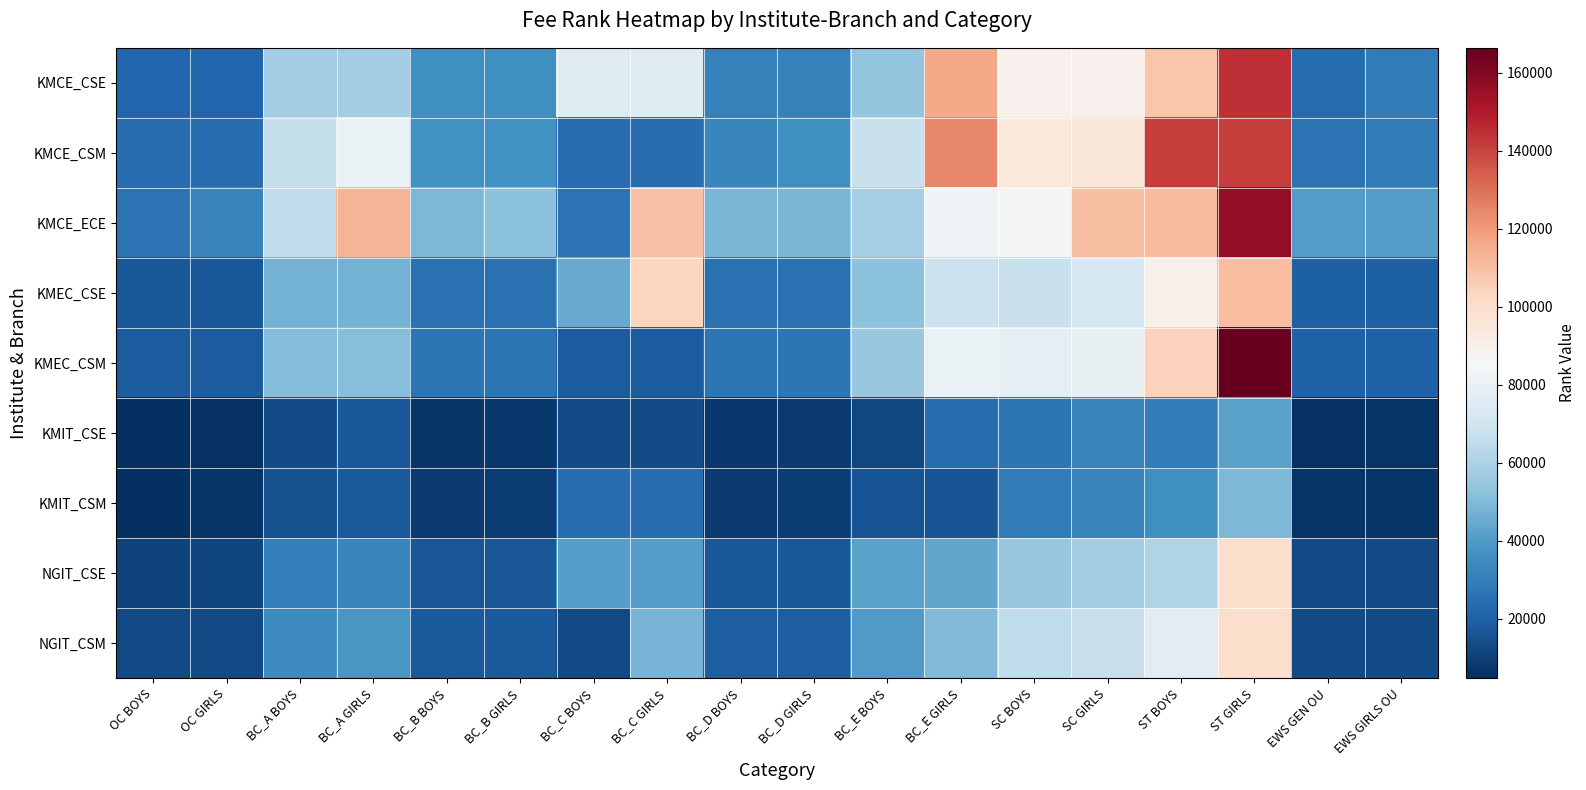

Rank the series by their maximum value, from lowest to highest.

KMIT_CSE, KMIT_CSM, NGIT_CSE, NGIT_CSM, KMEC_CSE, KMCE_CSM, KMCE_CSE, KMCE_ECE, KMEC_CSM